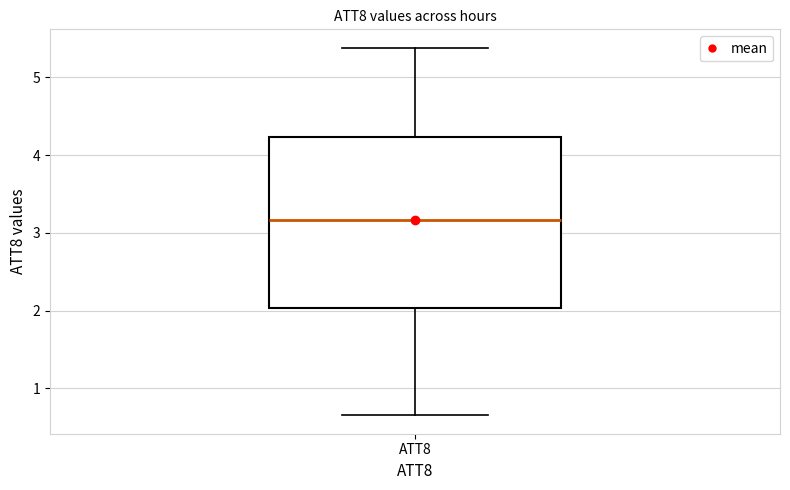

Transcribe this box plot: give where the median line is, the range the box spans, and where the two whiskers end, as read against the y-axis. The values are not printed on the chart, so give them approximately, as read against the axis.

median 3.2, box 2.0 to 4.2, whiskers 0.7 to 5.4